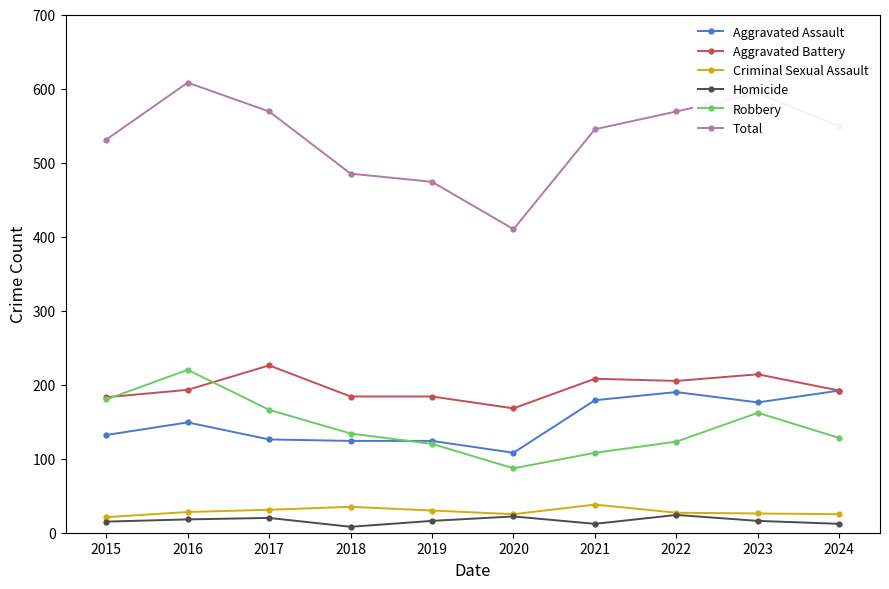

Where is the first local maximum for Robbery?

2016